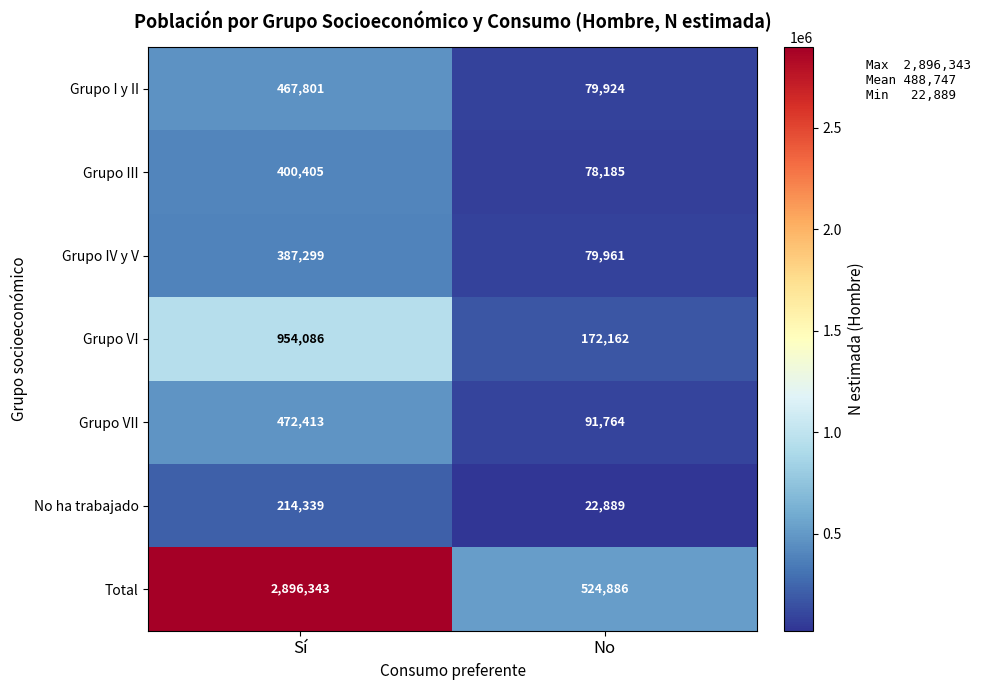

How many data points does each series have?

2